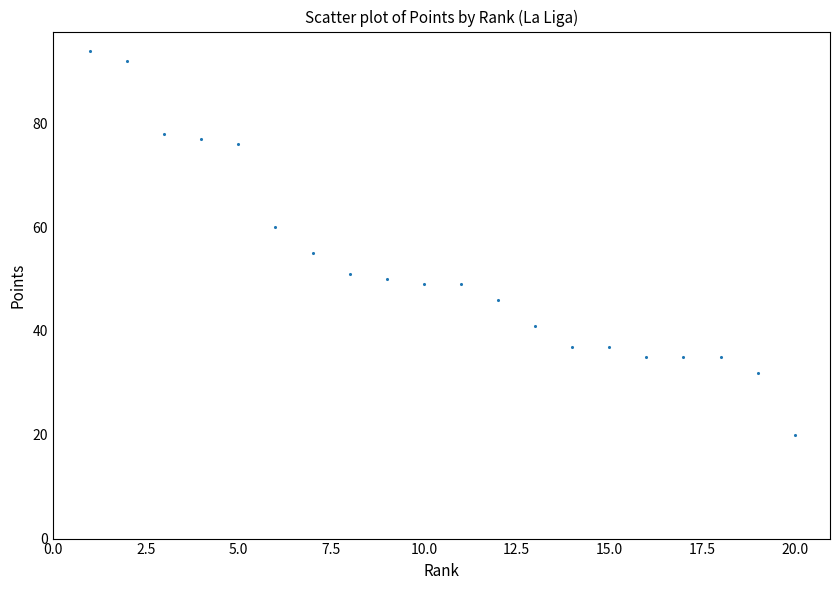

What is the range of X values (max minus min)?

19